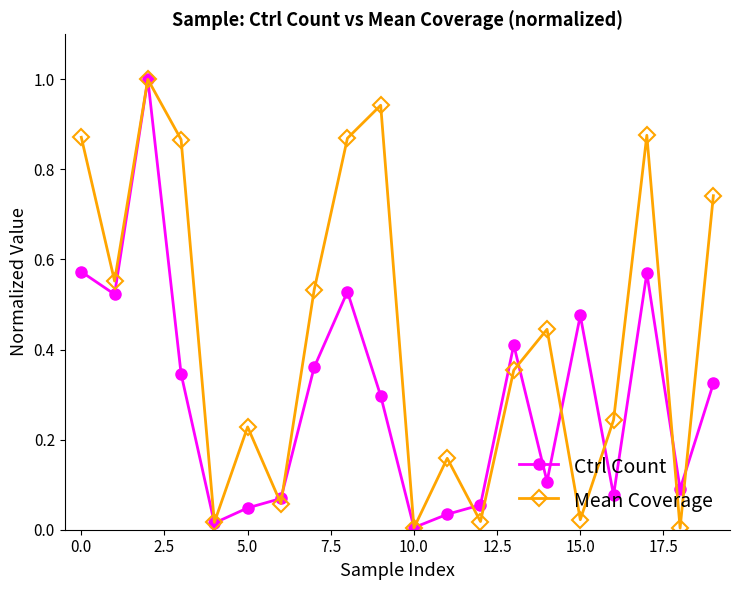

True or false: Mean Coverage has more than 0 points higher than both neighbors.

True